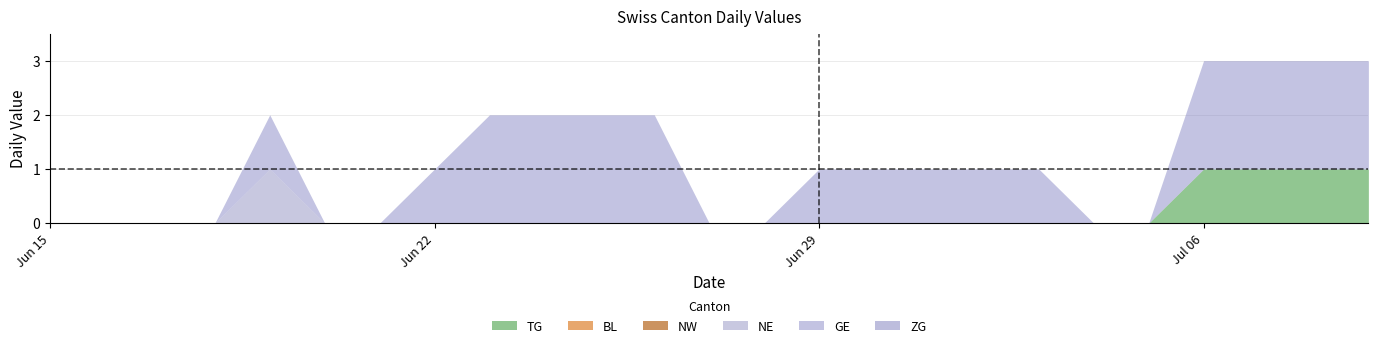

The value of NE at 2020-06-16 is 0. True or false?

True